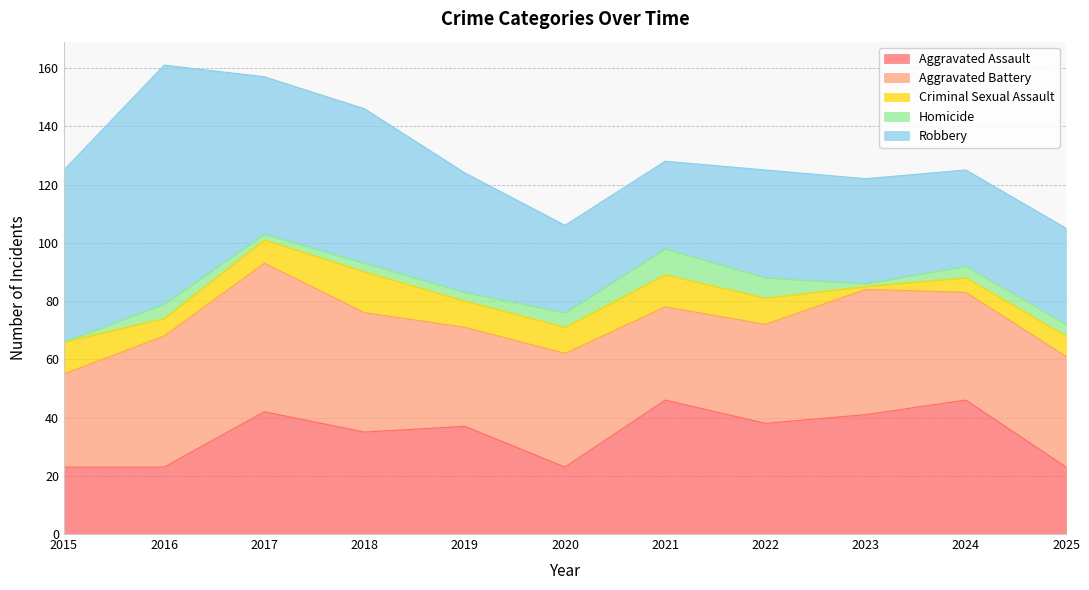

In Criminal Sexual Assault, how many points are higher than both neighbors (excluding endpoints)?

2